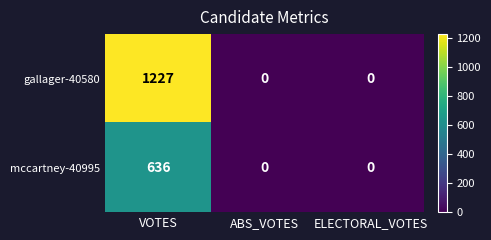

Which series has the widest spread of values?

gallager-40580